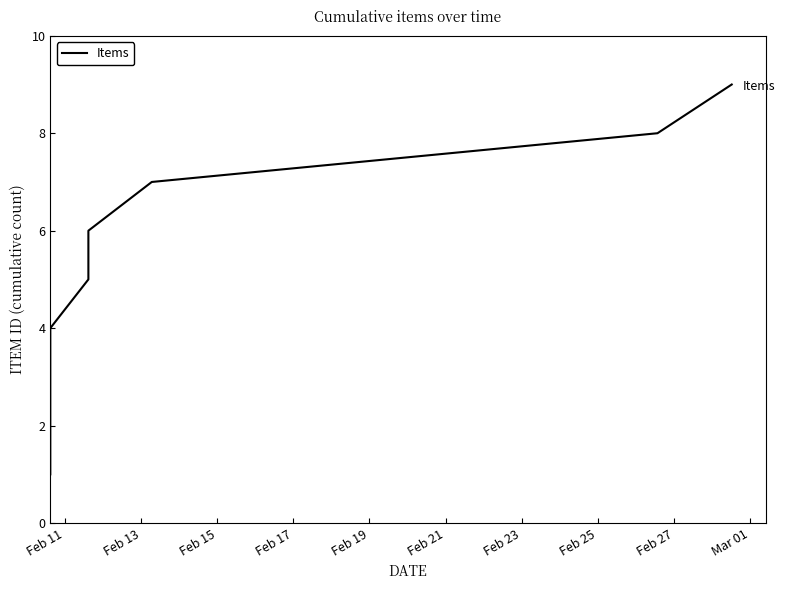

How many series are shown in this chart?

1